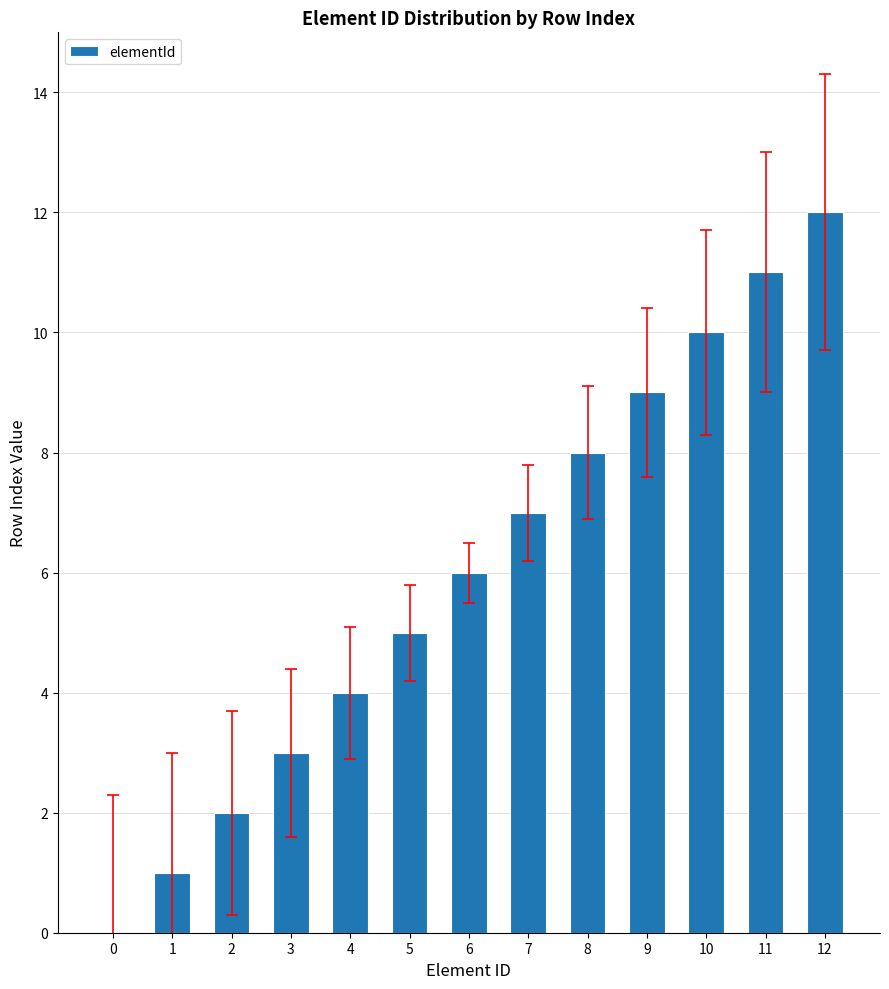

What is the sum of all values?

78